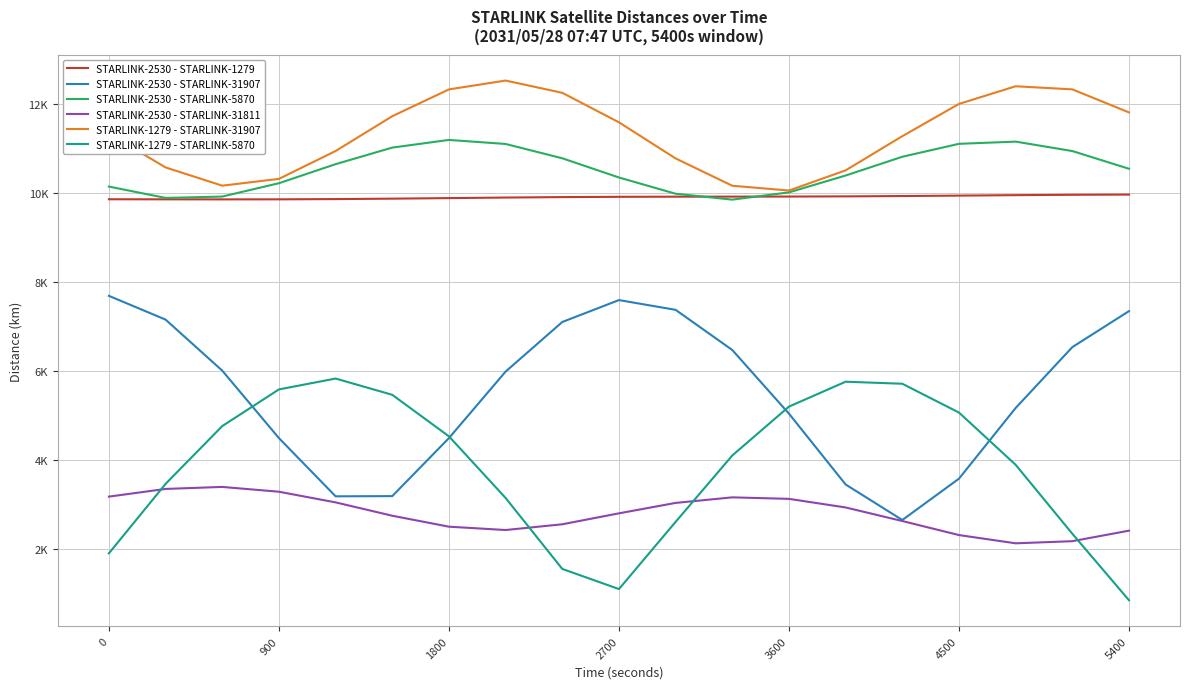

Reading right to left, extract all data points from this chart.

STARLINK-2530 - STARLINK-1279: 9963.4	9958.7	9950.4	9940.2	9930.4	9923.1	9918.9	9917.3	9916.1	9913.1	9906.6	9896.5	9884.1	9871.7	9862.0	9856.5	9855.2	9856.5	9858.0
STARLINK-2530 - STARLINK-31907: 7341.5	6531.3	5162.3	3572.3	2641.9	3440.9	5034.3	6466.6	7370.0	7589.7	7096.8	5981.0	4484.6	3179.4	3175.0	4485.0	6002.3	7150.4	7685.0
STARLINK-2530 - STARLINK-5870: 10543.9	10942.8	11154.9	11105.4	10814.2	10392.2	10013.1	9849.7	9982.3	10347.7	10780.2	11102.1	11192.9	11020.4	10647.5	10219.1	9918.7	9888.1	10143.7
STARLINK-2530 - STARLINK-31811: 2402.0	2165.4	2117.7	2302.9	2618.9	2924.1	3117.7	3151.7	3026.7	2792.1	2545.9	2416.5	2491.6	2738.2	3038.5	3278.2	3386.4	3341.1	3168.0
STARLINK-1279 - STARLINK-31907: 11811.8	12330.4	12400.5	12002.8	11277.3	10508.5	10054.5	10162.1	10776.6	11589.1	12253.0	12528.8	12329.5	11726.5	10943.4	10316.5	10163.9	10574.0	11332.3
STARLINK-1279 - STARLINK-5870: 836.6	2333.3	3884.0	5059.1	5707.4	5753.6	5193.4	4093.7	2600.2	1088.2	1541.4	3137.8	4524.2	5458.6	5824.5	5579.9	4755.2	3454.6	1892.3